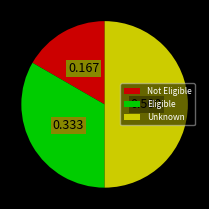

Which has a higher value, Eligible or Not Eligible?

Eligible